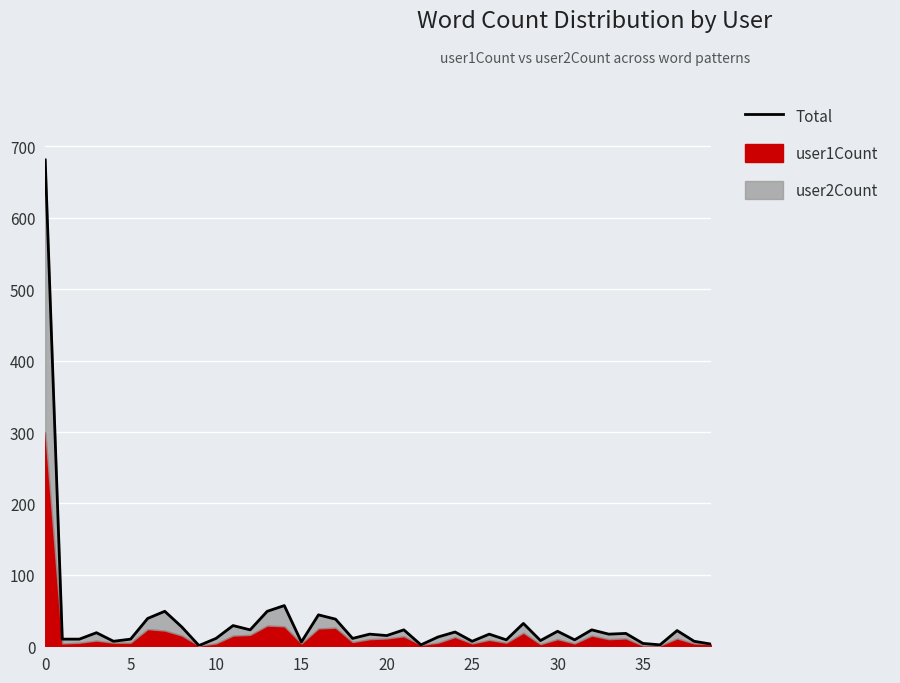

What is the difference between the maximum and minimum values?

680